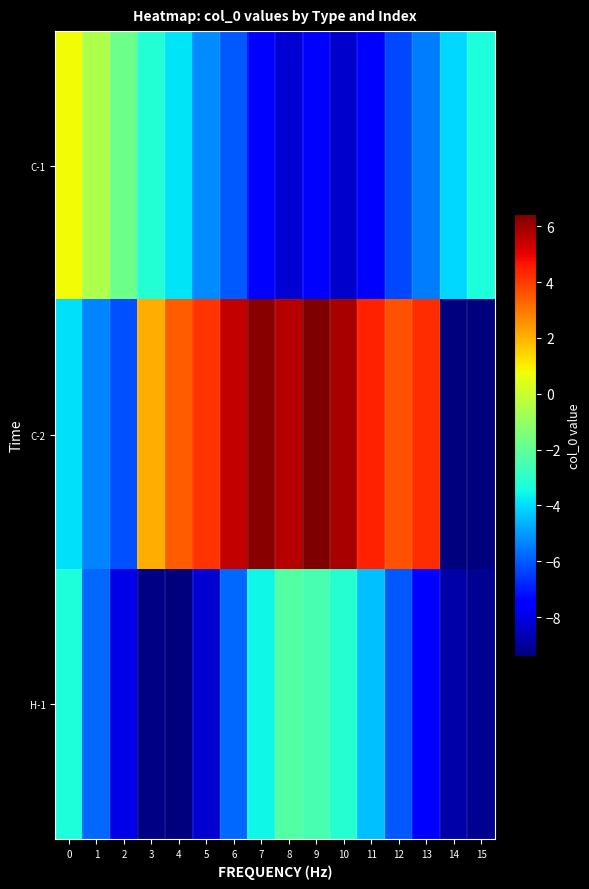

What is the spread (max minus min) of values at 12?

9.9